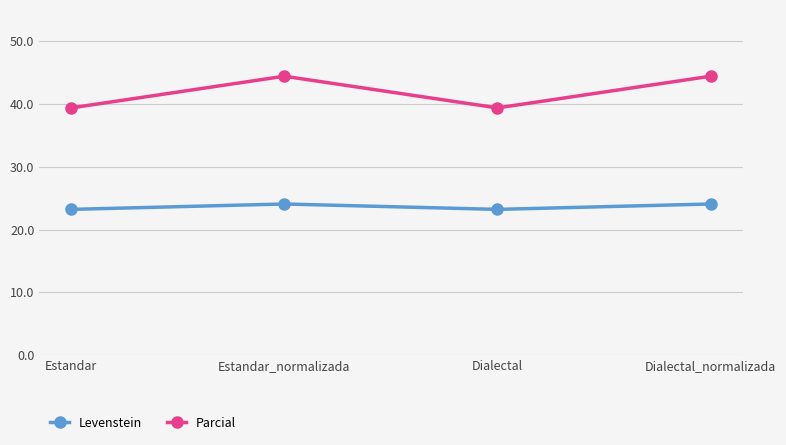

What is the difference between the maximum and minimum values in the Parcial series?

5.1